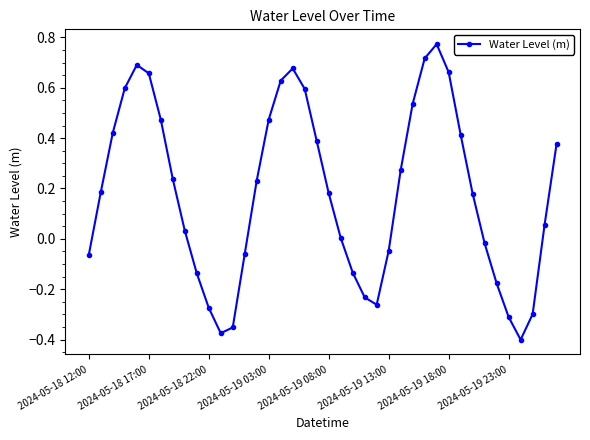

Does the chart display data point markers on the line(s)?

Yes